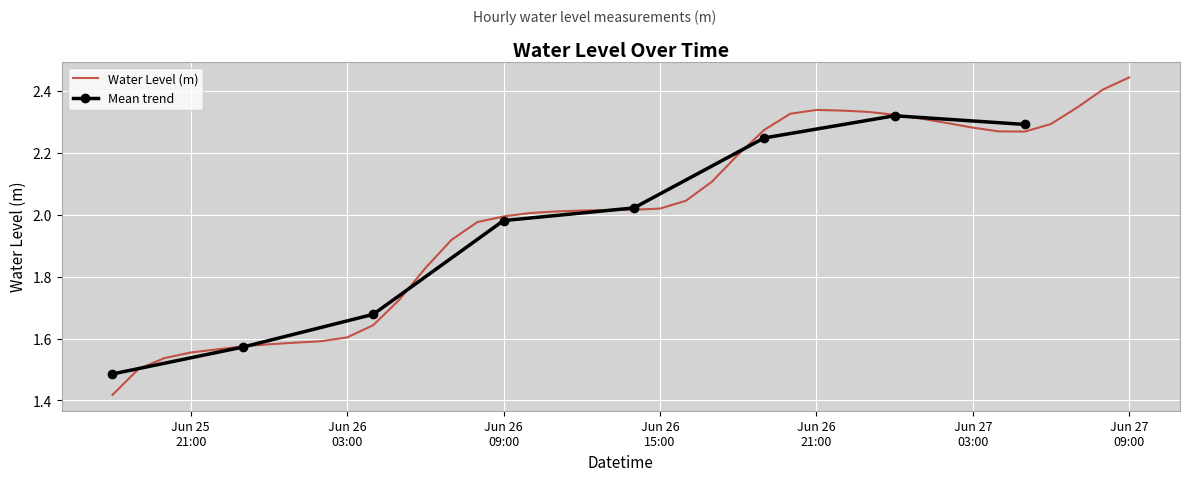

At which category does the chart reach its minimum across all series?

2023-06-25 18:00:00